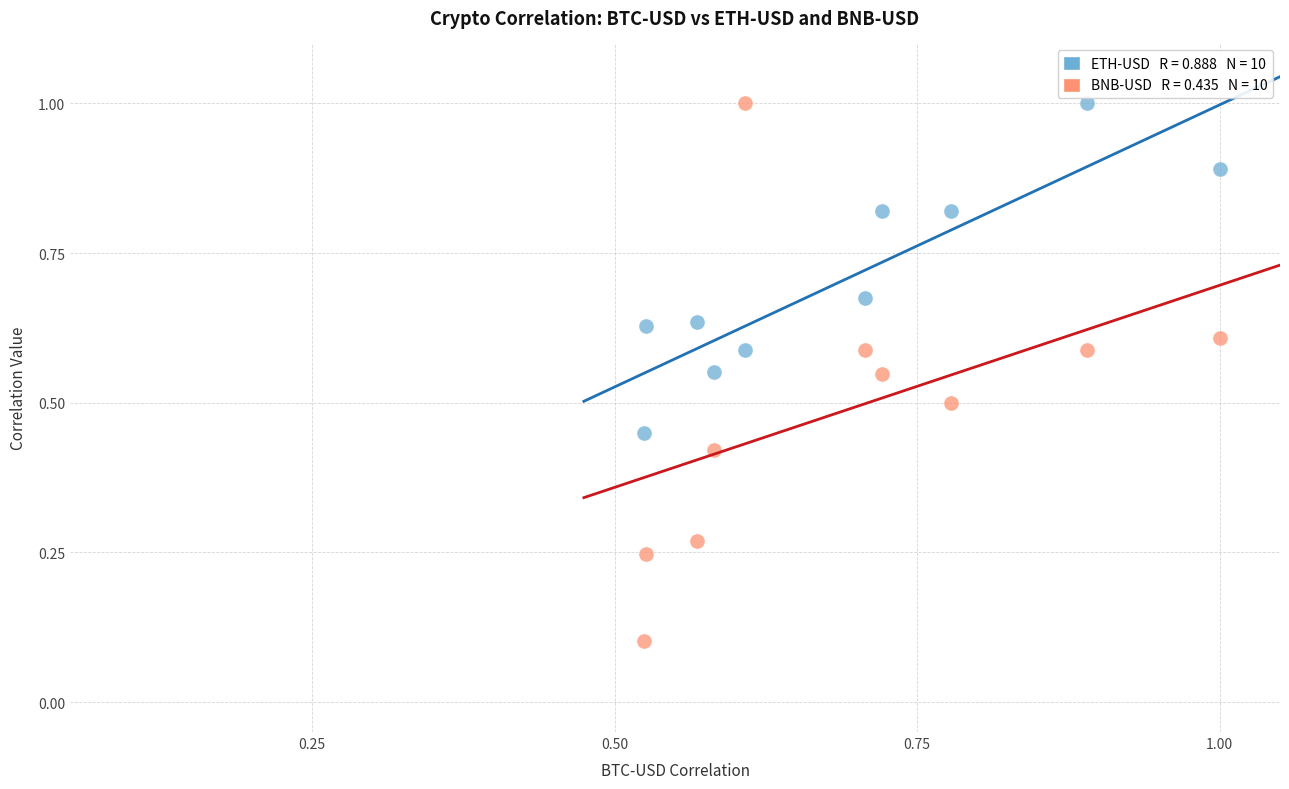

Across all data points, what is the range of Y values (max minus min)?

0.9